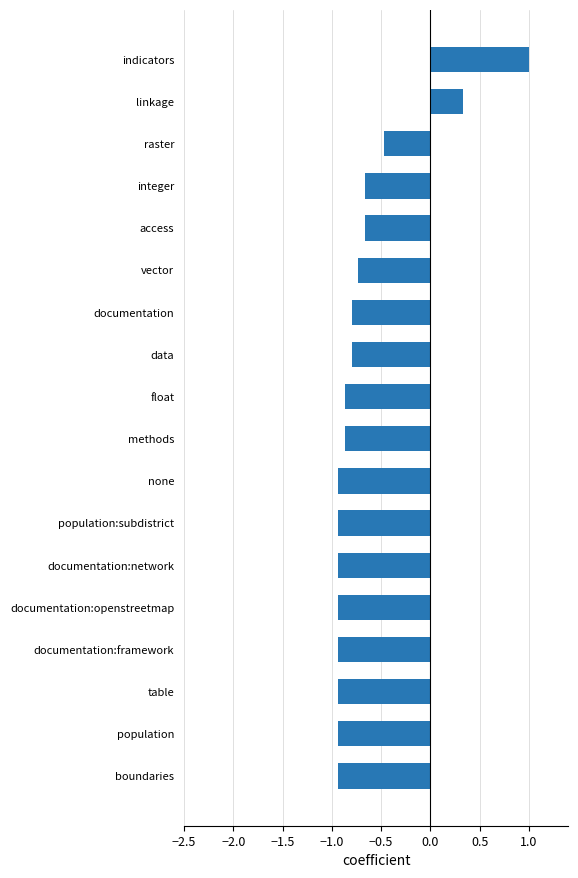

What is the change in value from table to methods?

+0.1